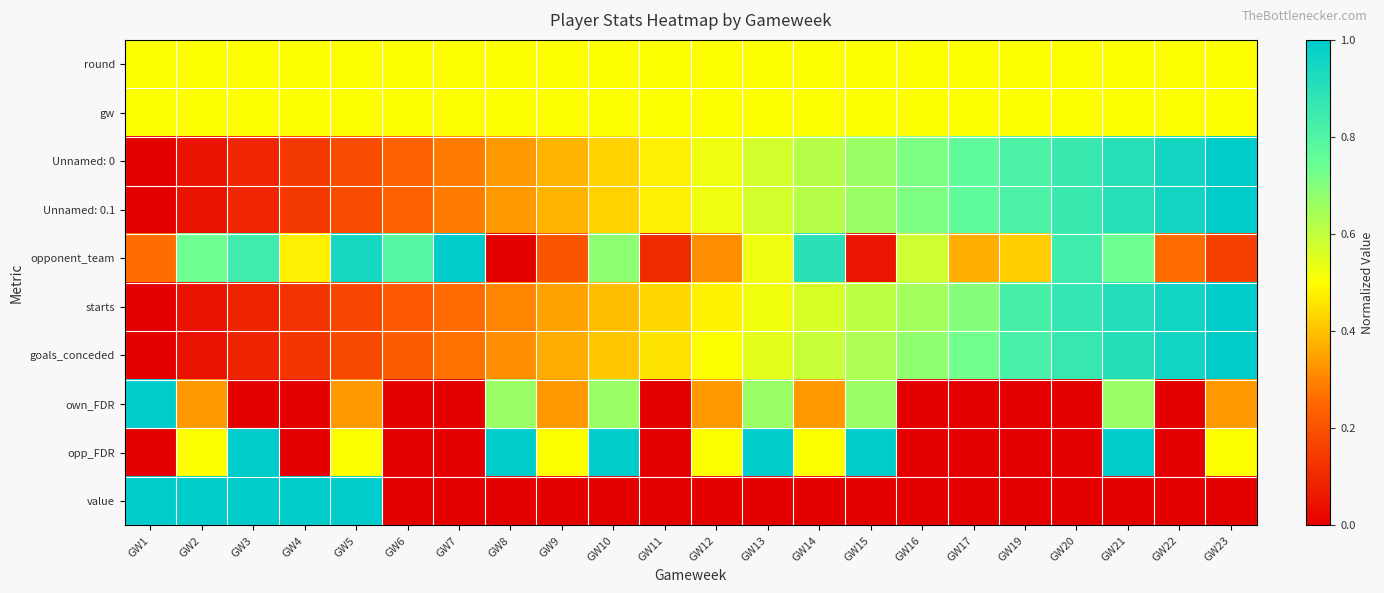

At how many categories does at least one series exceed 0?

22